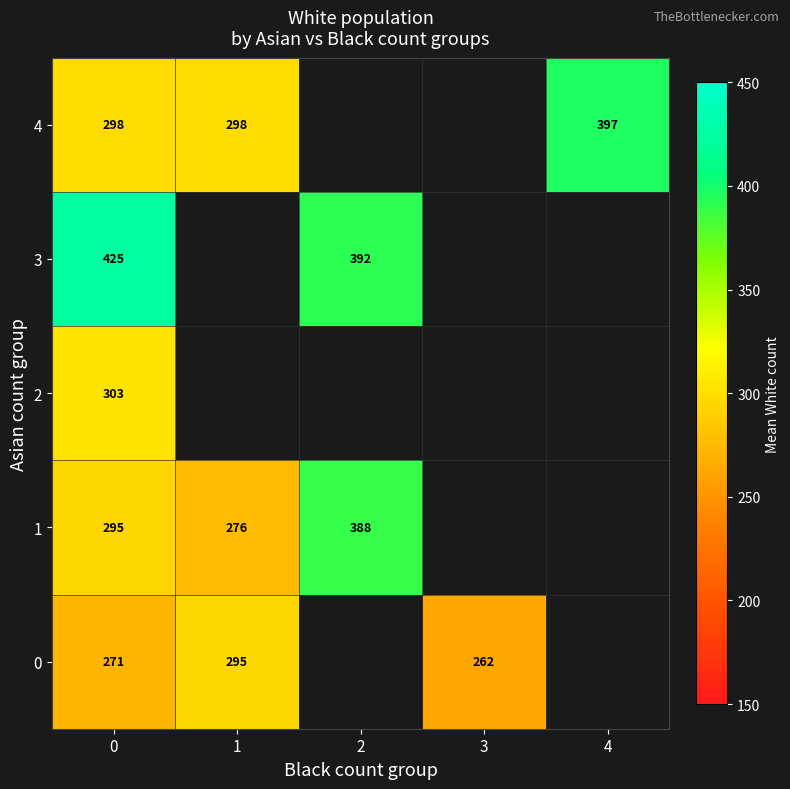

At 0, list the series in order from largest to smallest.

3, 2, 4, 1, 0